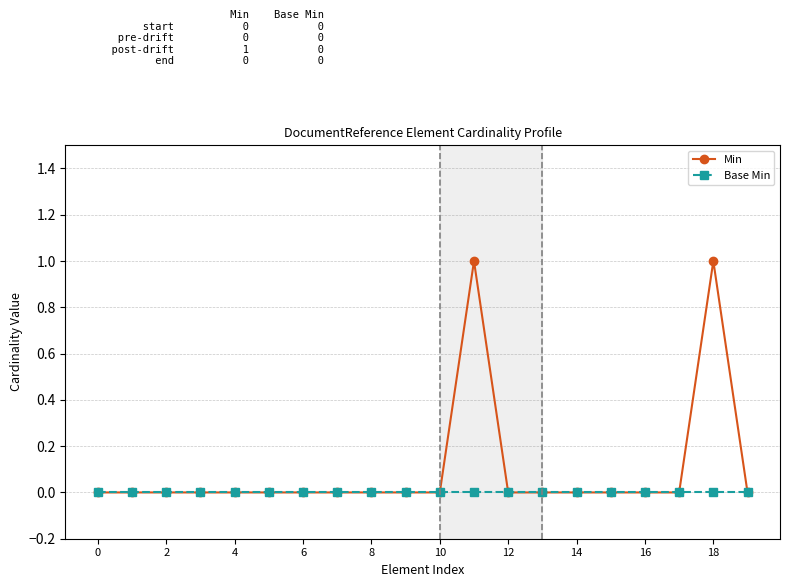

Rank the series by their maximum value, from highest to lowest.

Min, Base Min